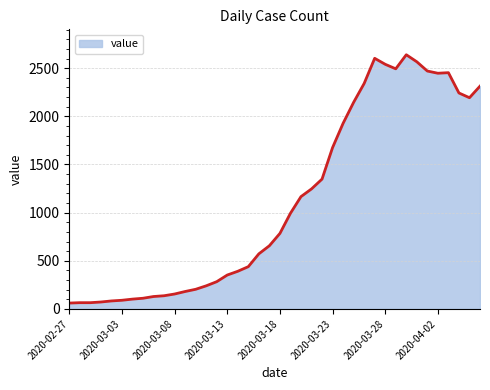

What is the difference between the maximum and minimum values?

2578